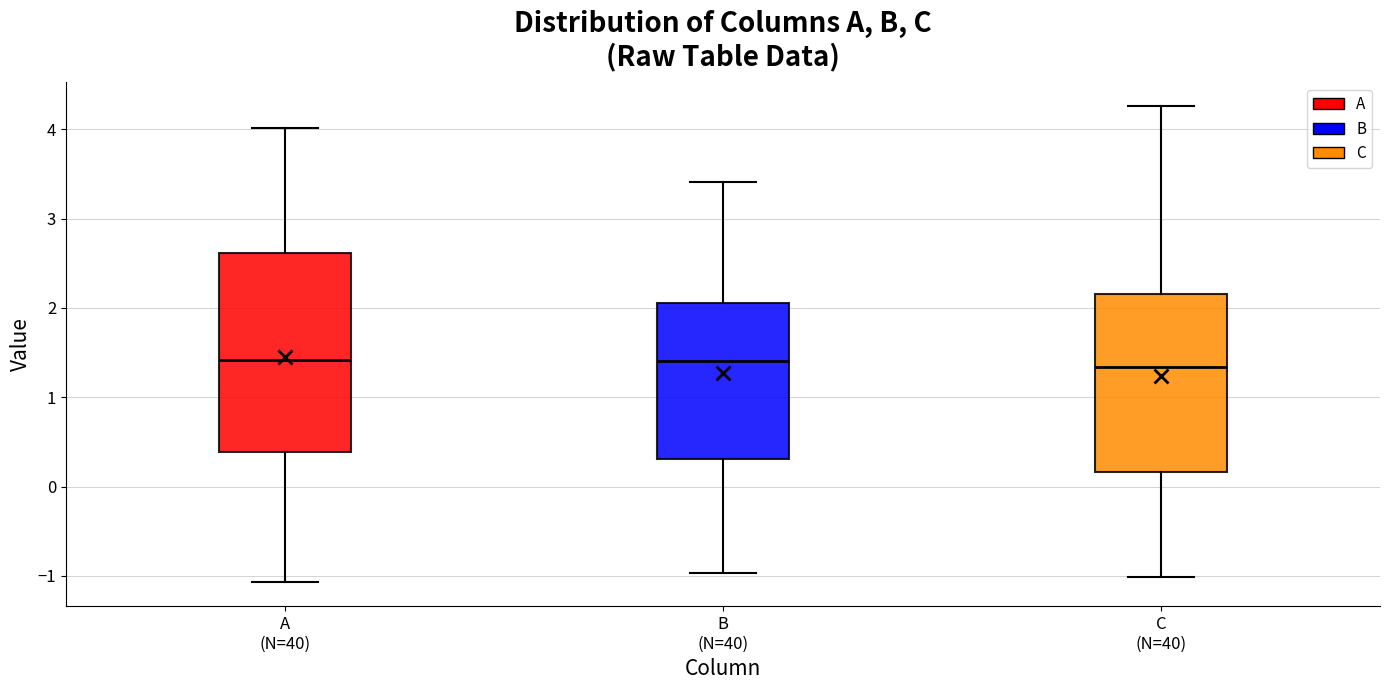

Reading left to right, read every box against the y-axis: the position of its median line, the range the box covers, and the ends of its whiskers. The values are not printed on the chart, so give them approximately, as read against the axis.

A (N=40): median 1.4, box 0.4 to 2.6, whiskers -1.1 to 4.0
B (N=40): median 1.4, box 0.3 to 2.1, whiskers -1.0 to 3.4
C (N=40): median 1.3, box 0.2 to 2.2, whiskers -1.0 to 4.3